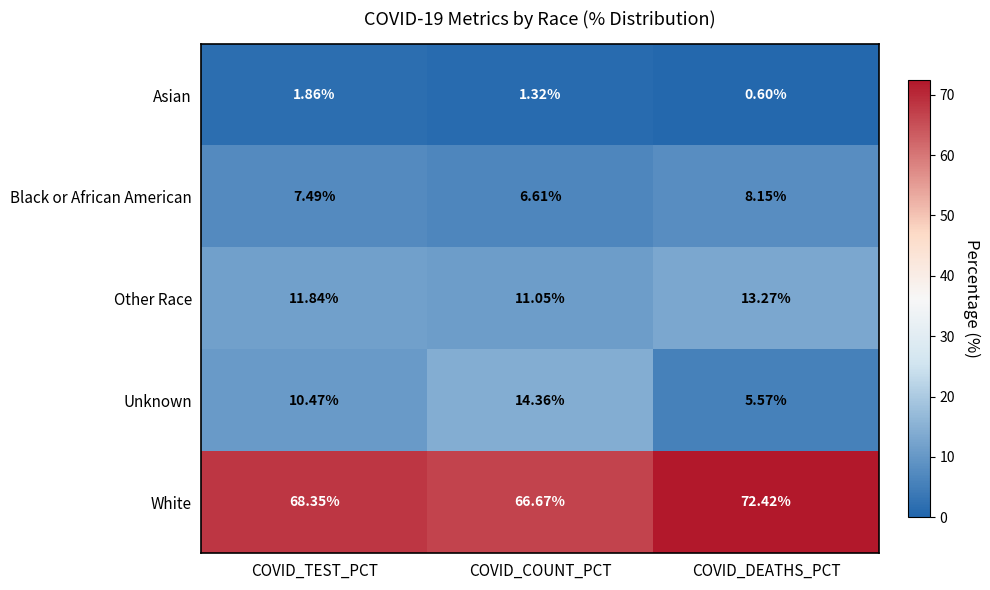

Rank the series at COVID_TEST_PCT from highest to lowest value.

White, Other Race, Unknown, Black or African American, Asian